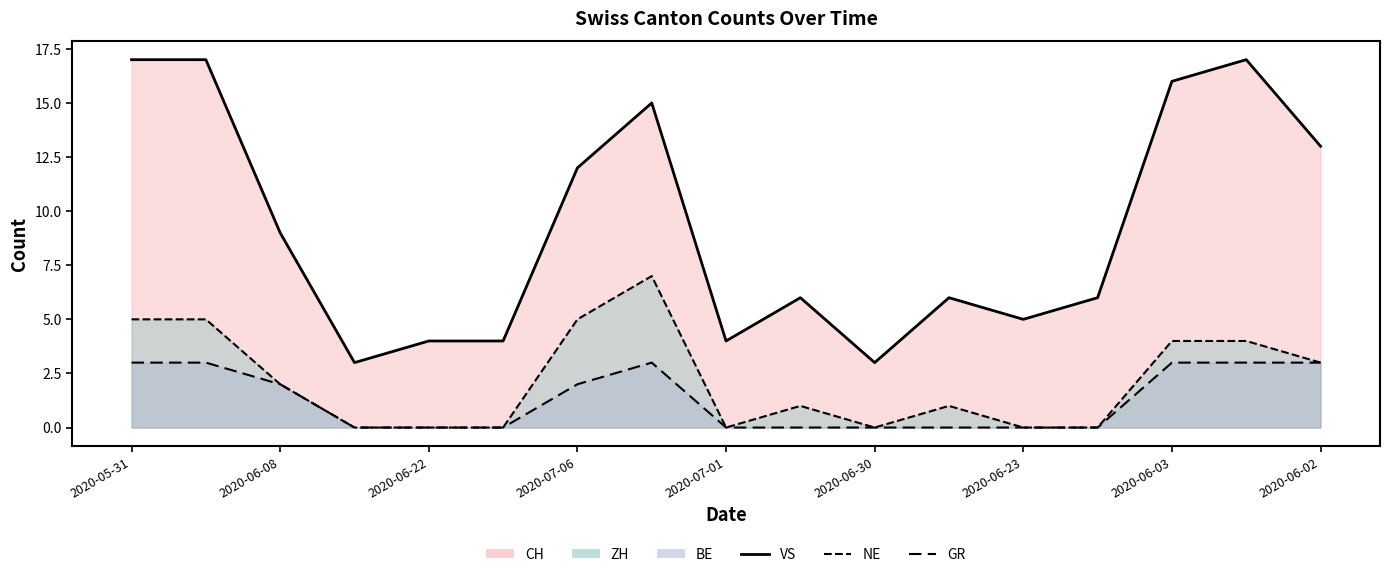

What is the difference between the NE values at 2020-06-08 and 16?

2